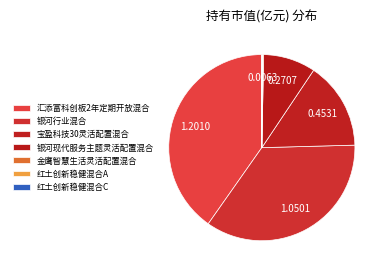

Is there a majority slice in this chart?

No